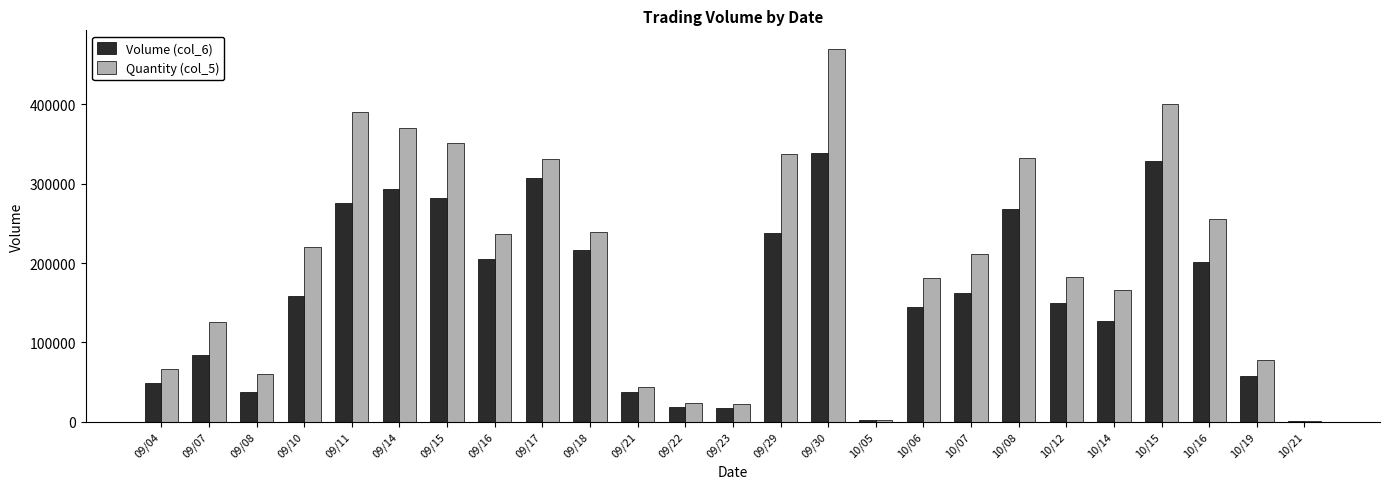

What is the maximum value shown in the chart?

470000